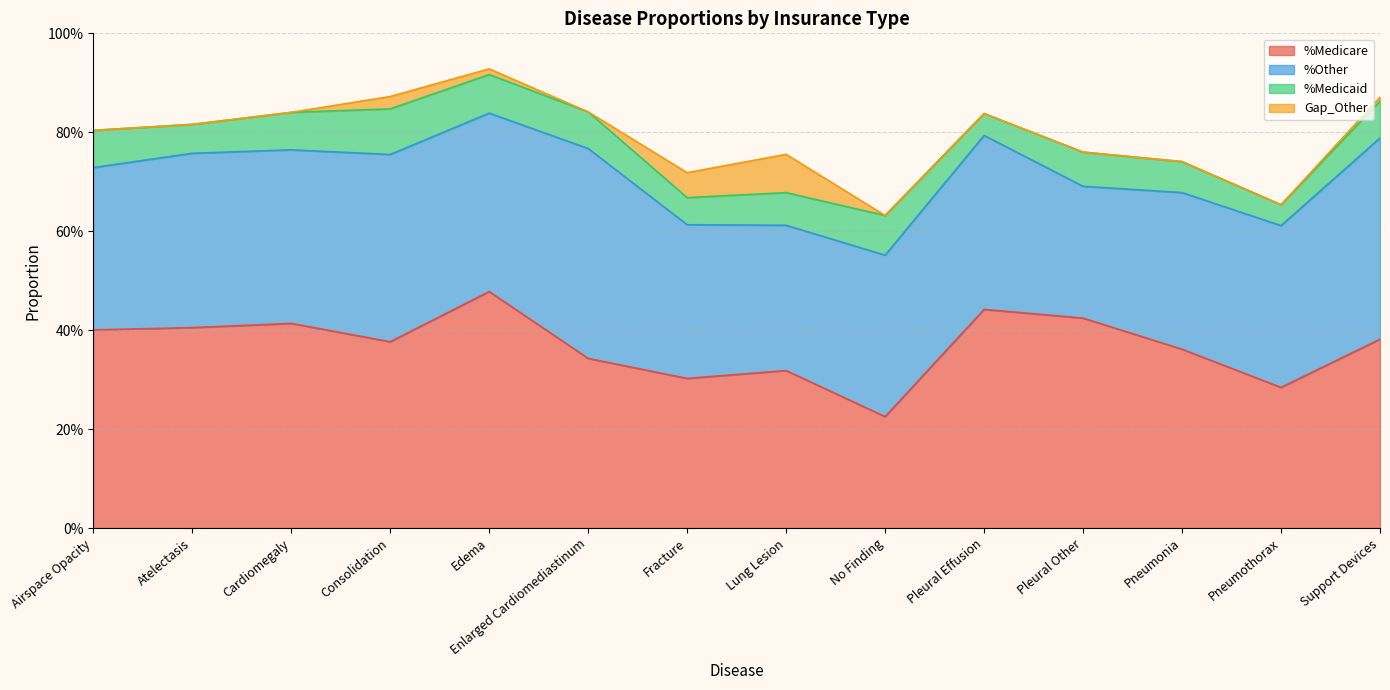

Which series ends up on top after the final intersection of %Medicaid and Gap_Other?

%Medicaid